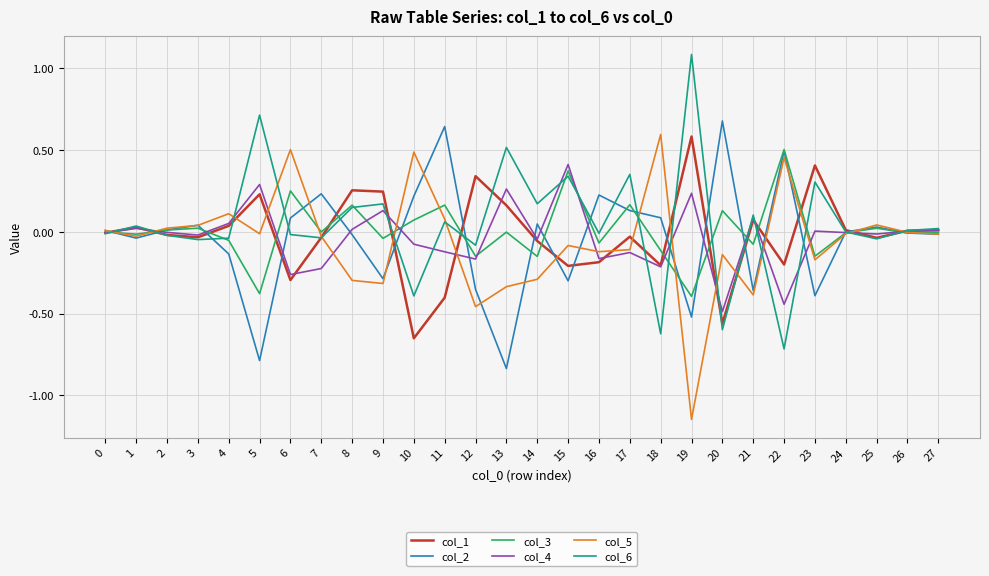

The value of col_3 at 2 is 0.0. True or false?

True